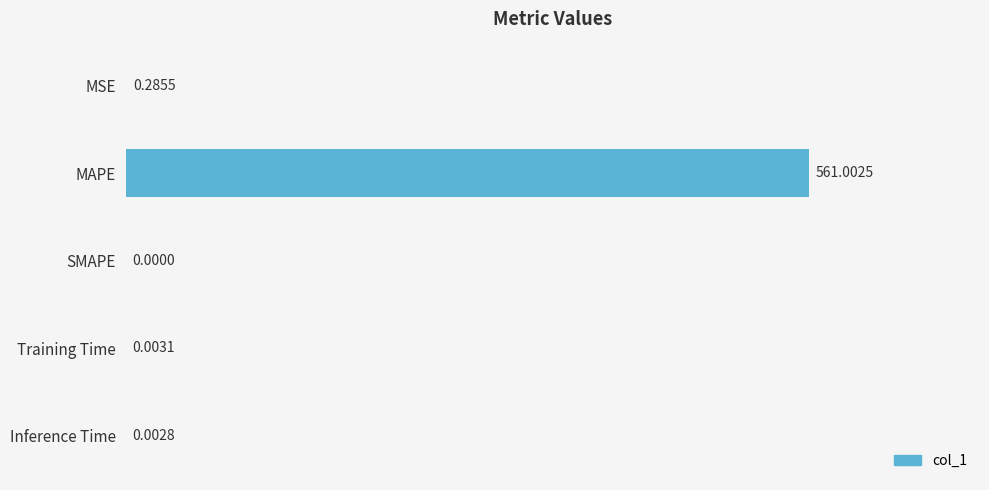

Does the chart contain stacked bars?

No